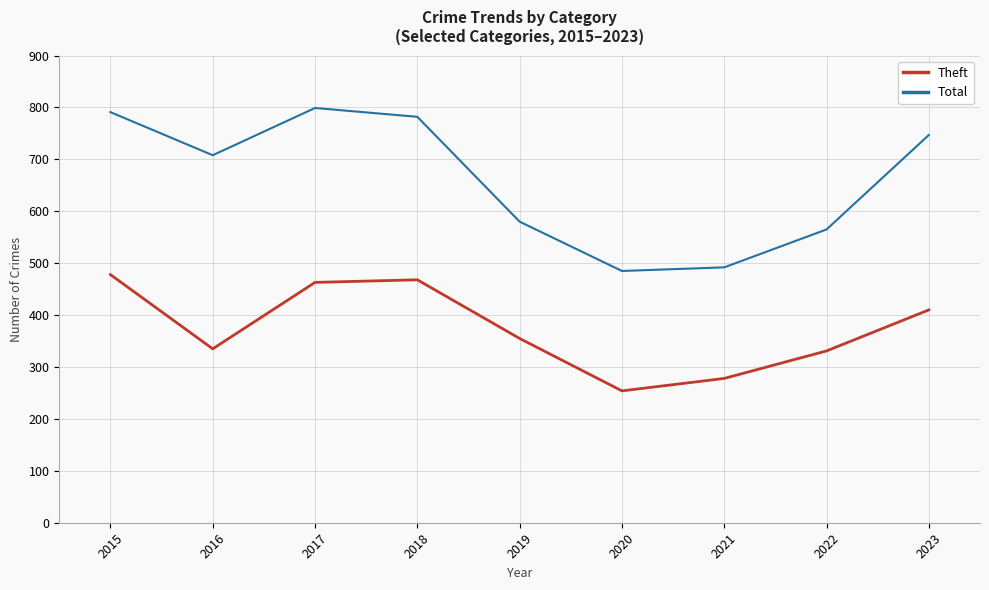

Reading left to right, list all the values displayed in this chart.

Theft: 478	335	463	468	355	254	278	331	410
Total: 791	708	799	782	580	485	492	565	747